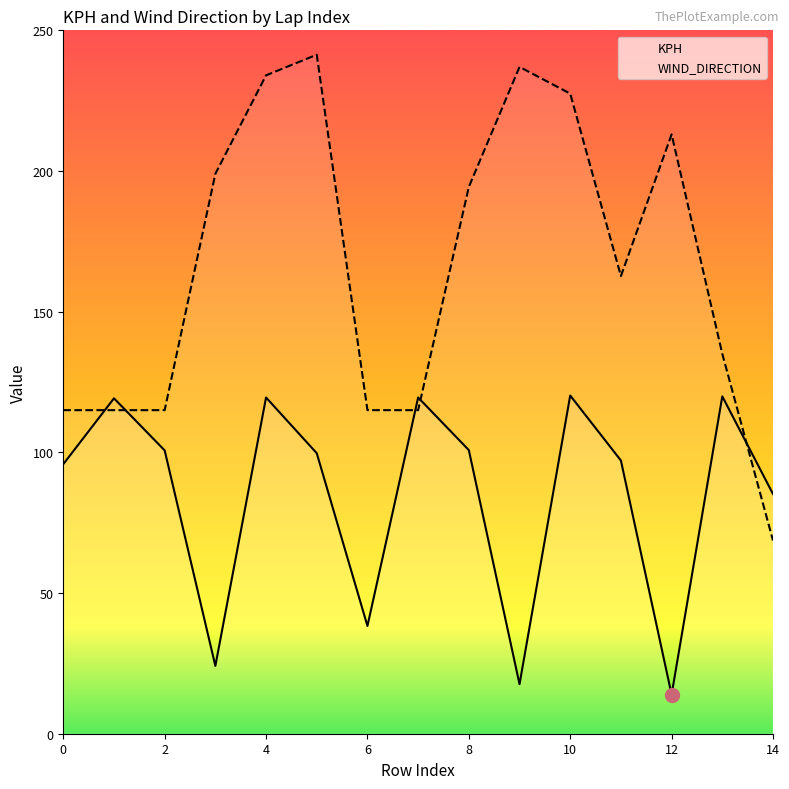

True or false: KPH has a value of 209.6 at 8.

False